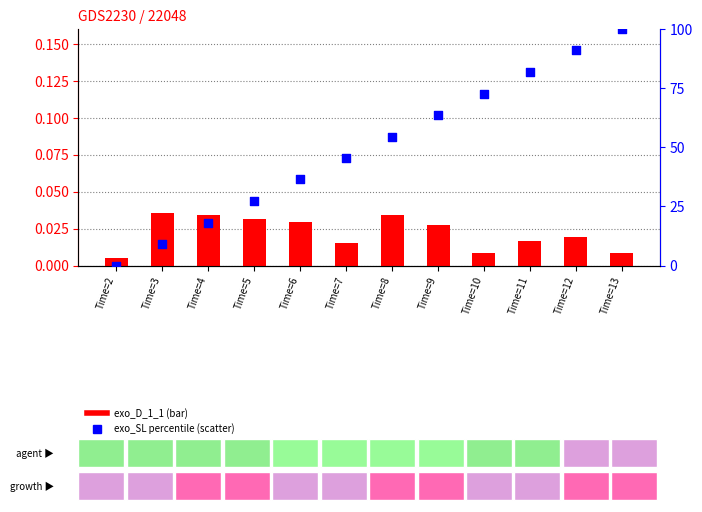

Which series has the largest total across all categories?

exo_SL percentile